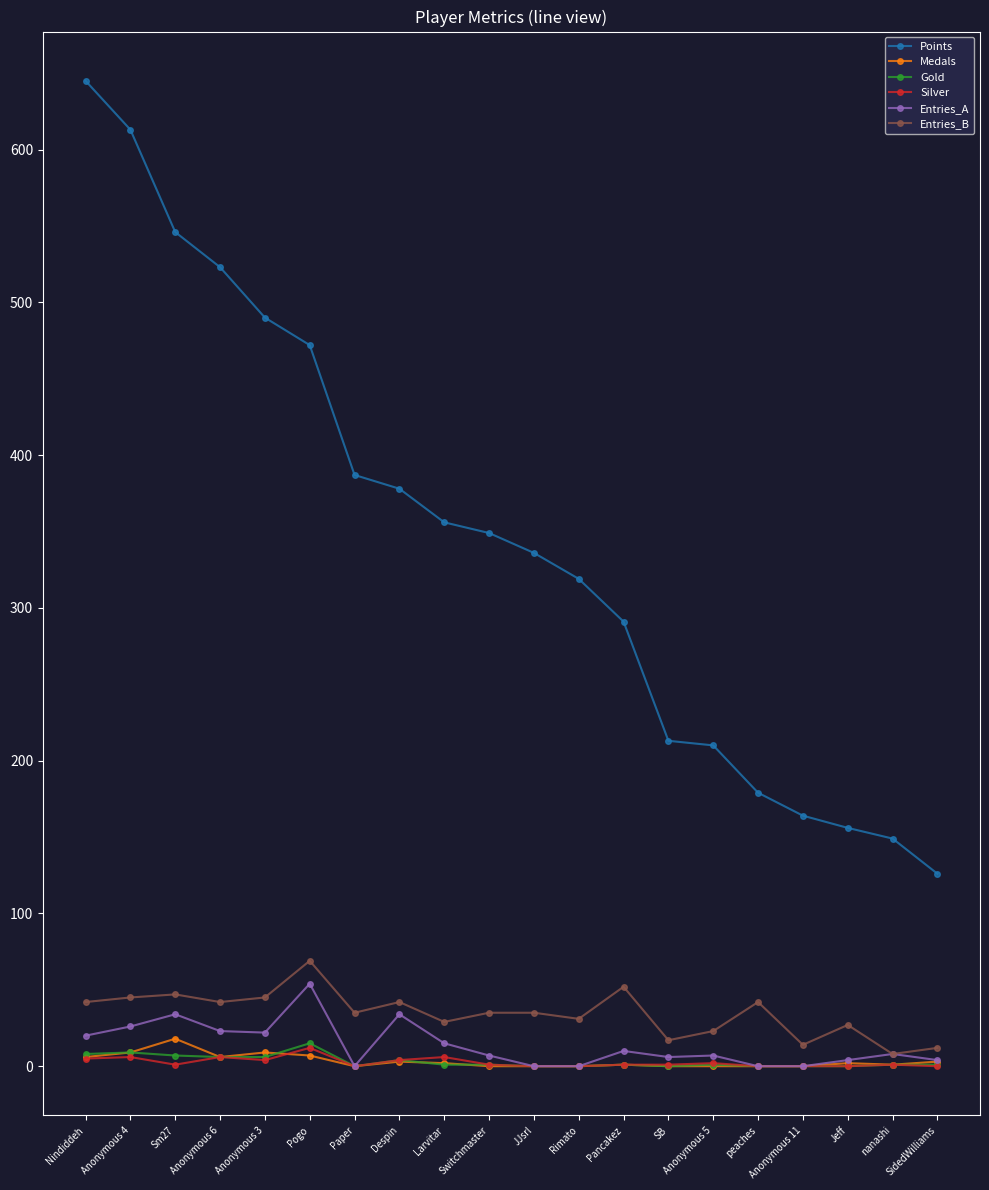

Is it true that Medals equals 0 at Paper?

True